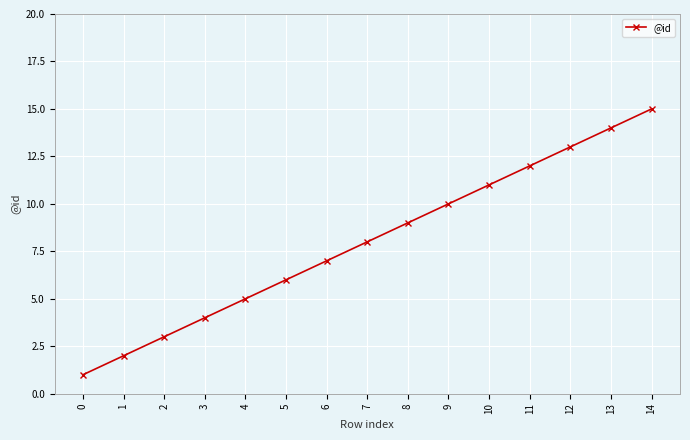

Does the chart have visible grid lines?

Yes